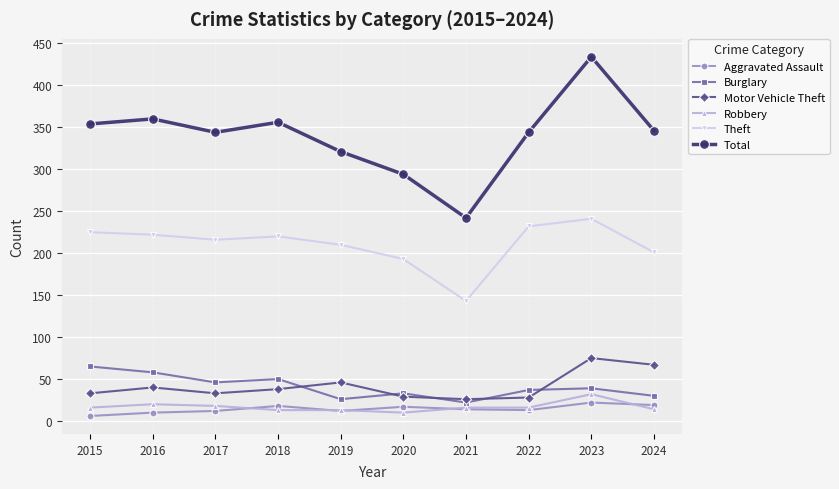

What is the difference between the second highest and minimum values in the Total series?

118